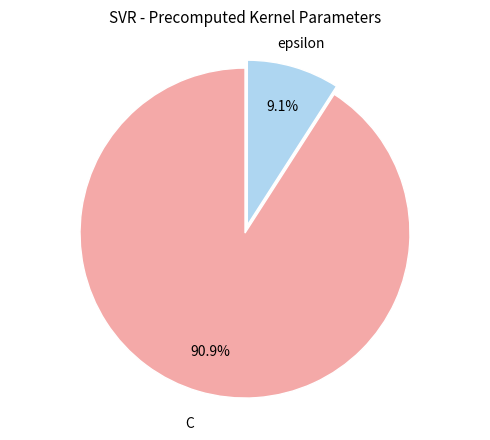

Is there a majority slice in this chart?

Yes